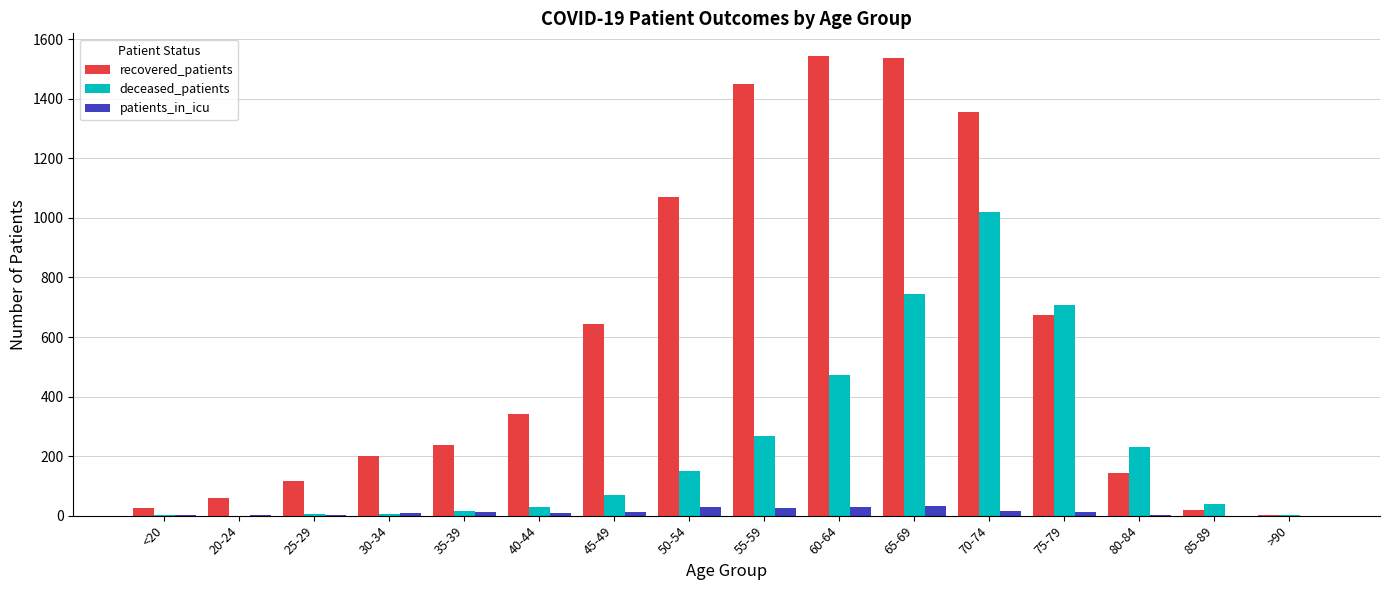

Between 20-24 and 60-64, which series saw the biggest shift?

recovered_patients